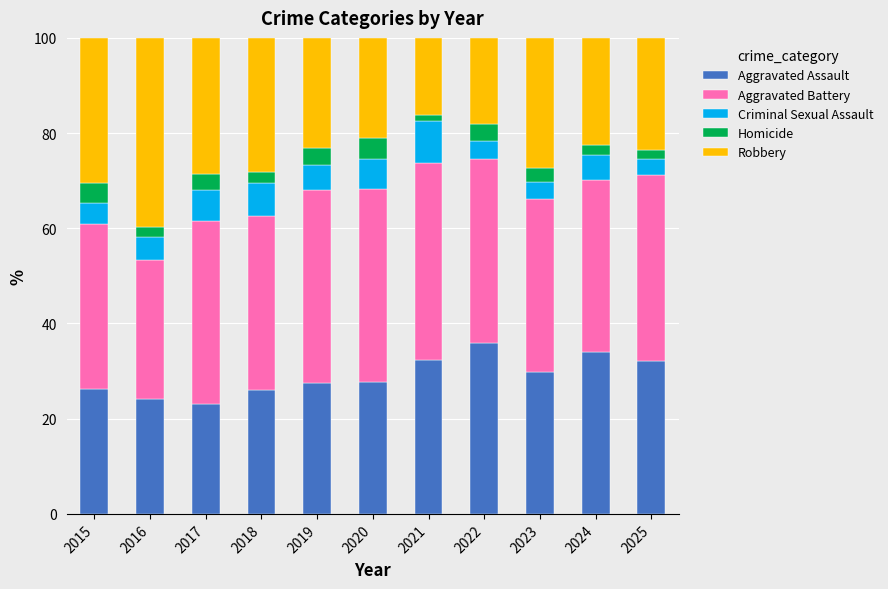

What is the total value across all series at 2017?

100.0